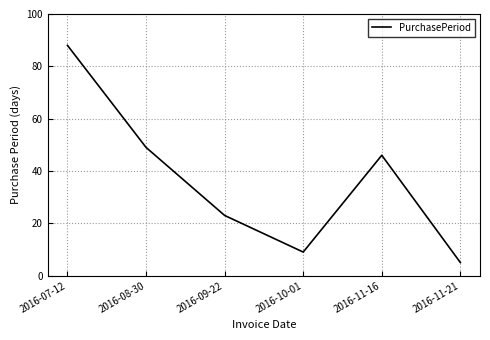

Where is the first local minimum?

2016-10-01